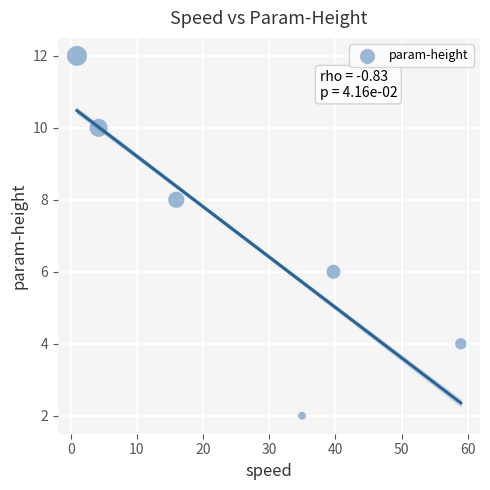

What is the range of Y values (max minus min)?

10